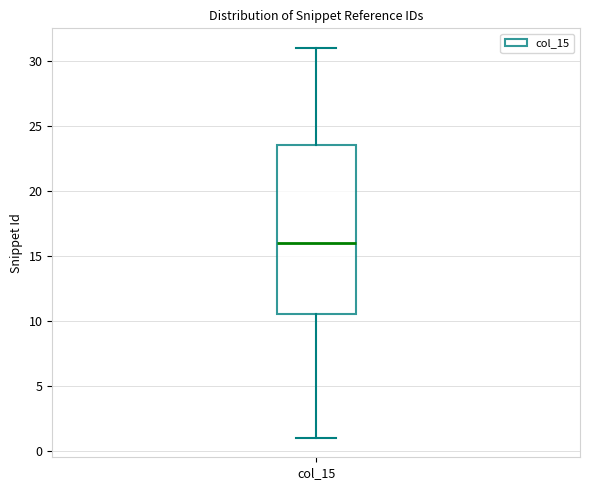

Where is the lower edge of the box for col_15 on the y-axis? The values are not printed on the chart, so give them approximately, as read against the axis.

10.5